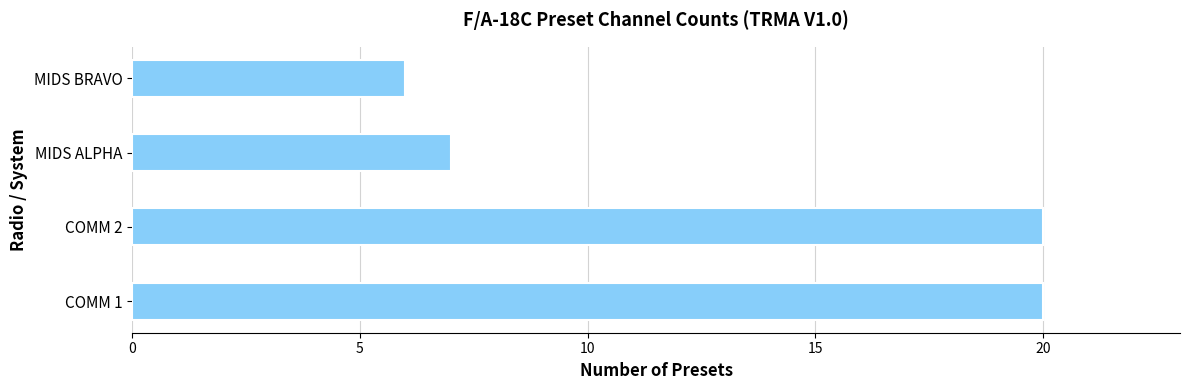

What is the difference between the values at COMM 1 and MIDS ALPHA?

13